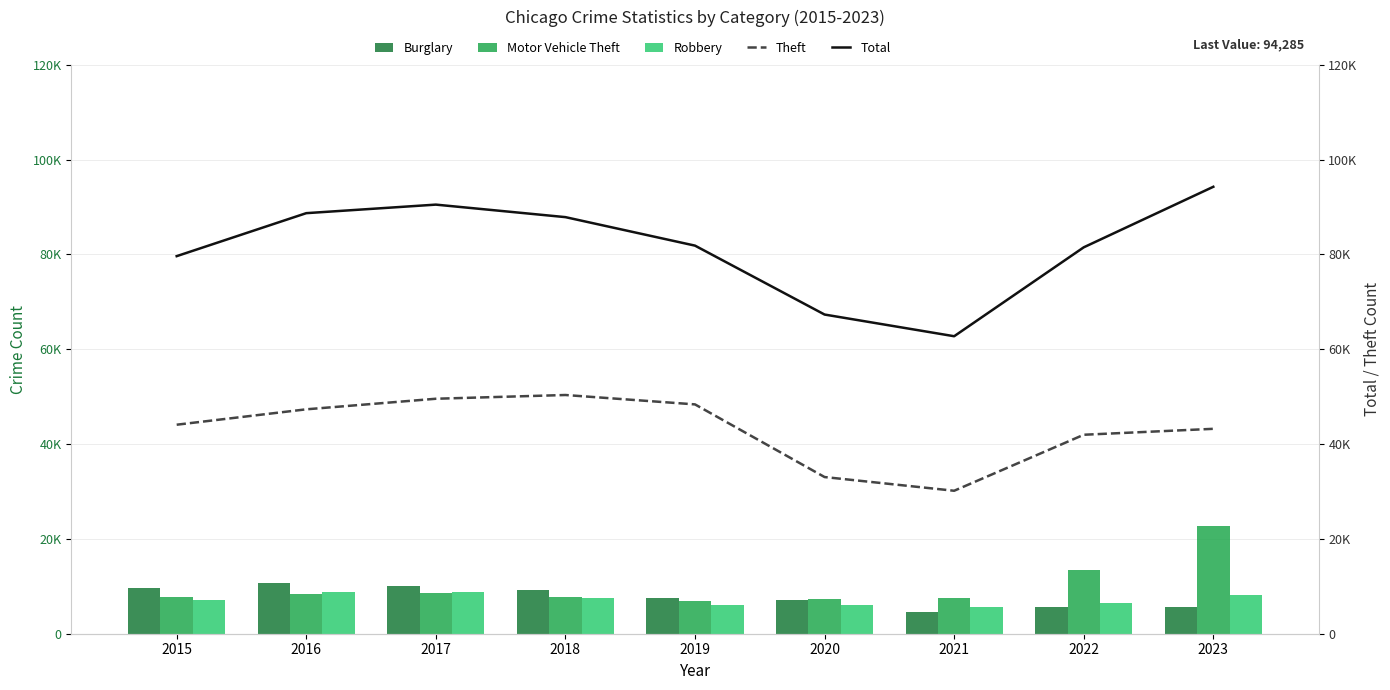

At which category does the chart reach its minimum across all series?

2021